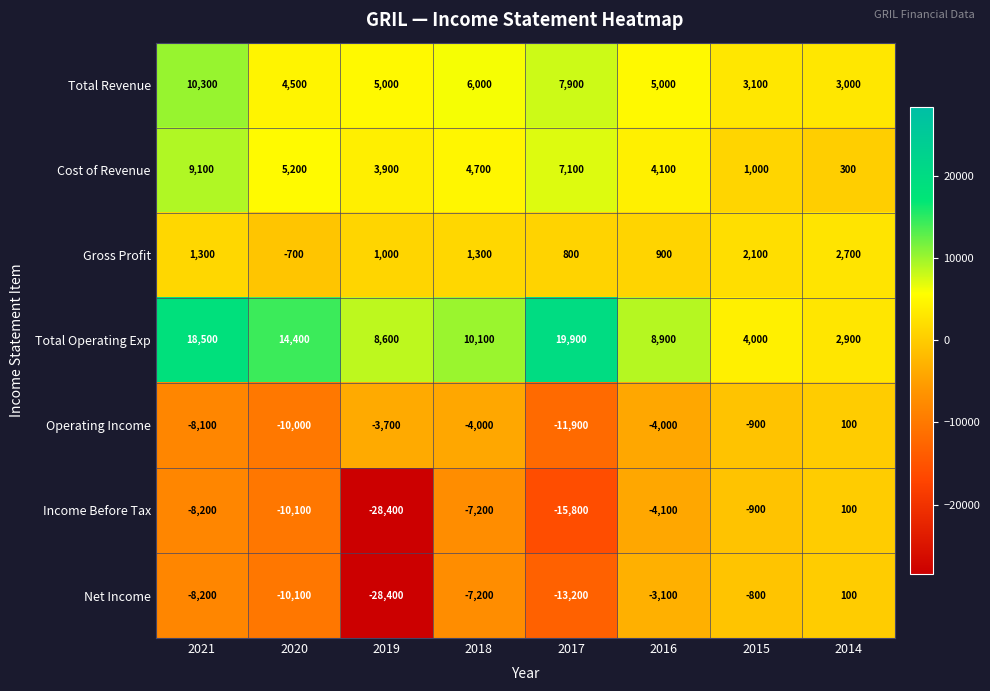

The value of Total Operating Exp at 2021 is 32571. True or false?

False